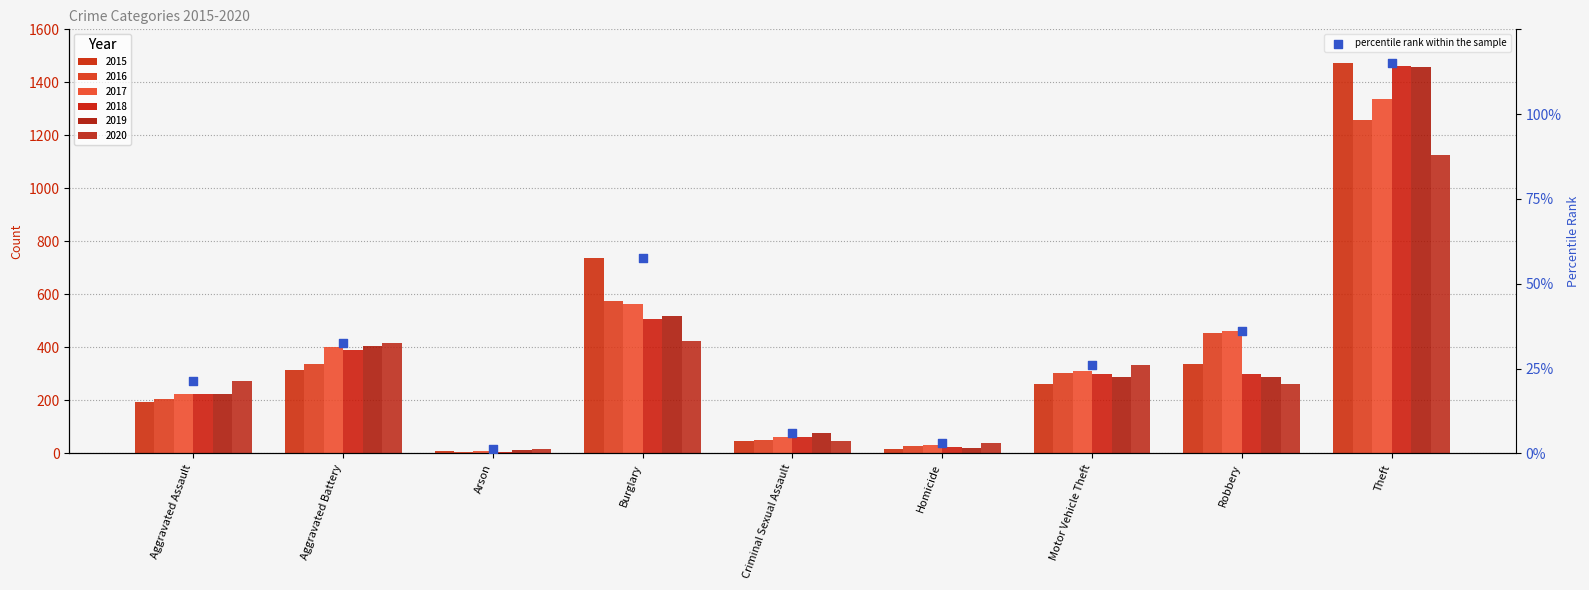

Between Aggravated Assault and Robbery, which is larger?

Robbery